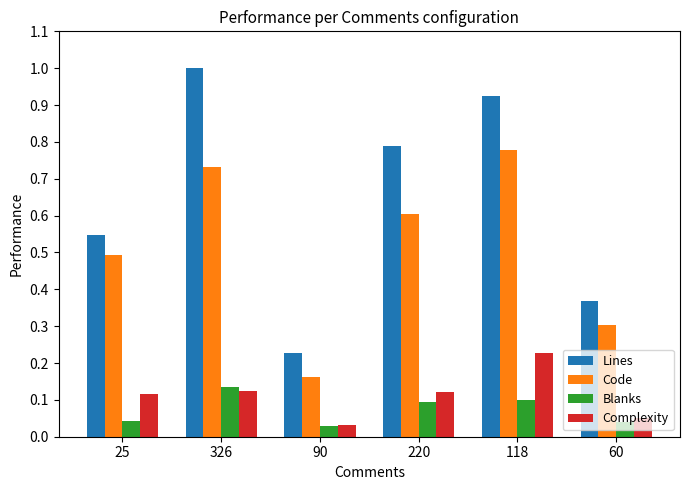

What is the sum of the Code values at 118 and 60?

1.1